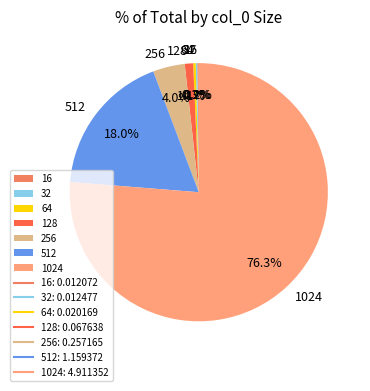

What is the total percentage of 1024 and 128?

77.3%